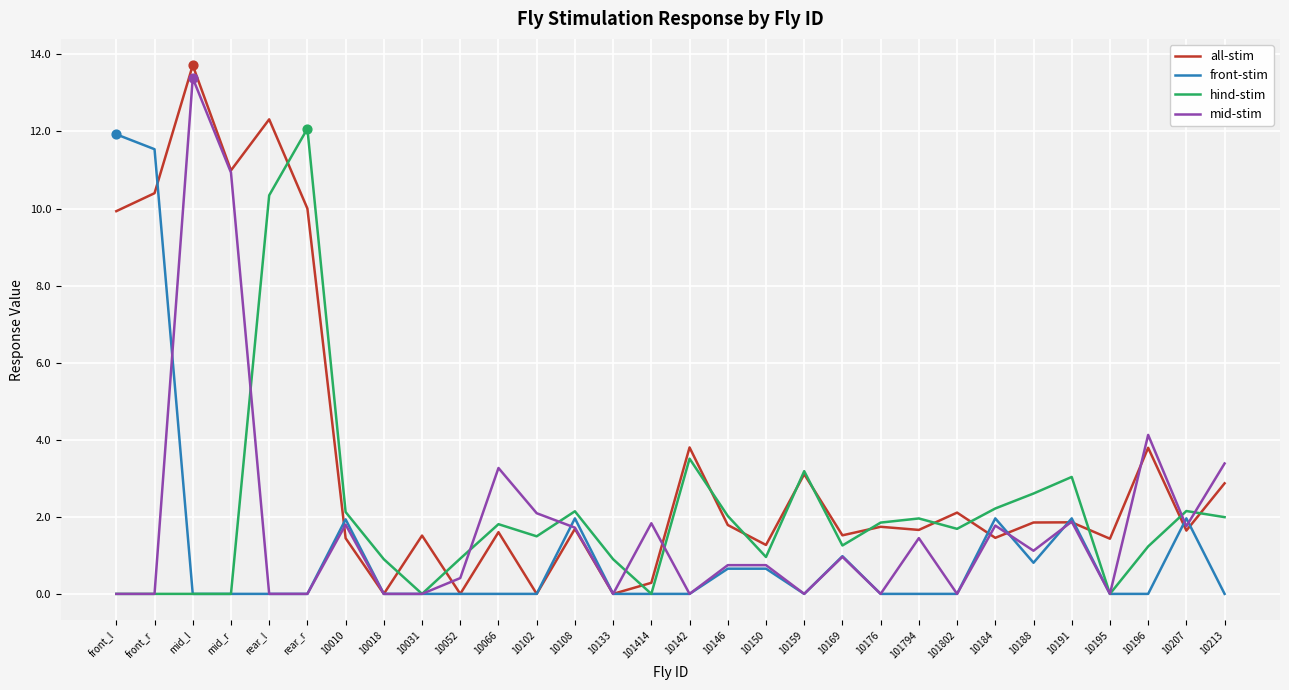

What is the spread (max minus min) of values at 10196?

4.1